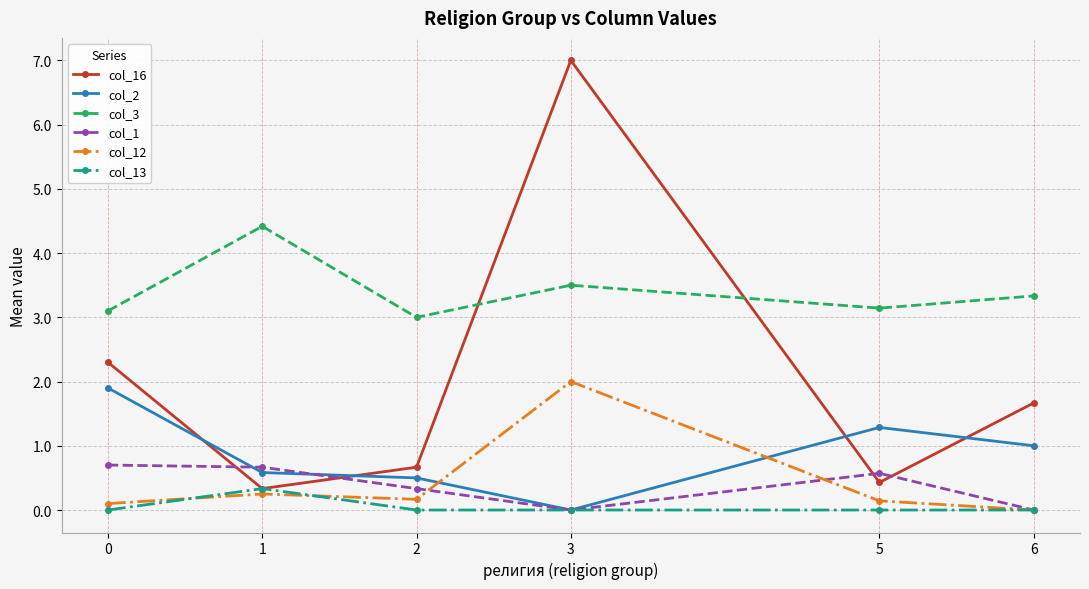

What is the maximum value for col_12?

2.0